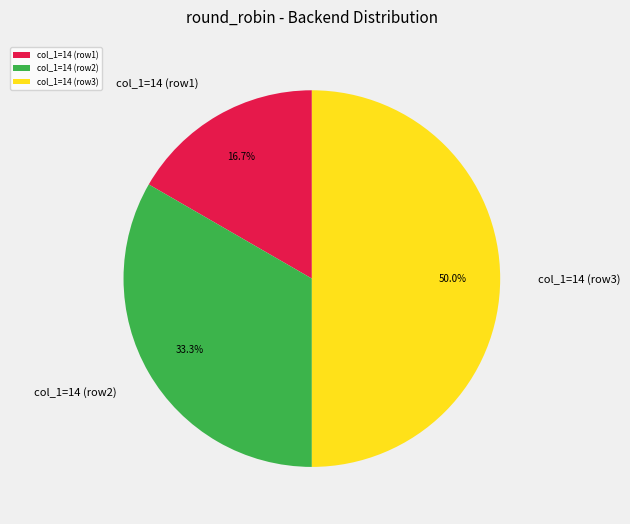

Approximately how many times larger is the value at col_1=14 (row1) compared to col_1=14 (row2)?

0.5